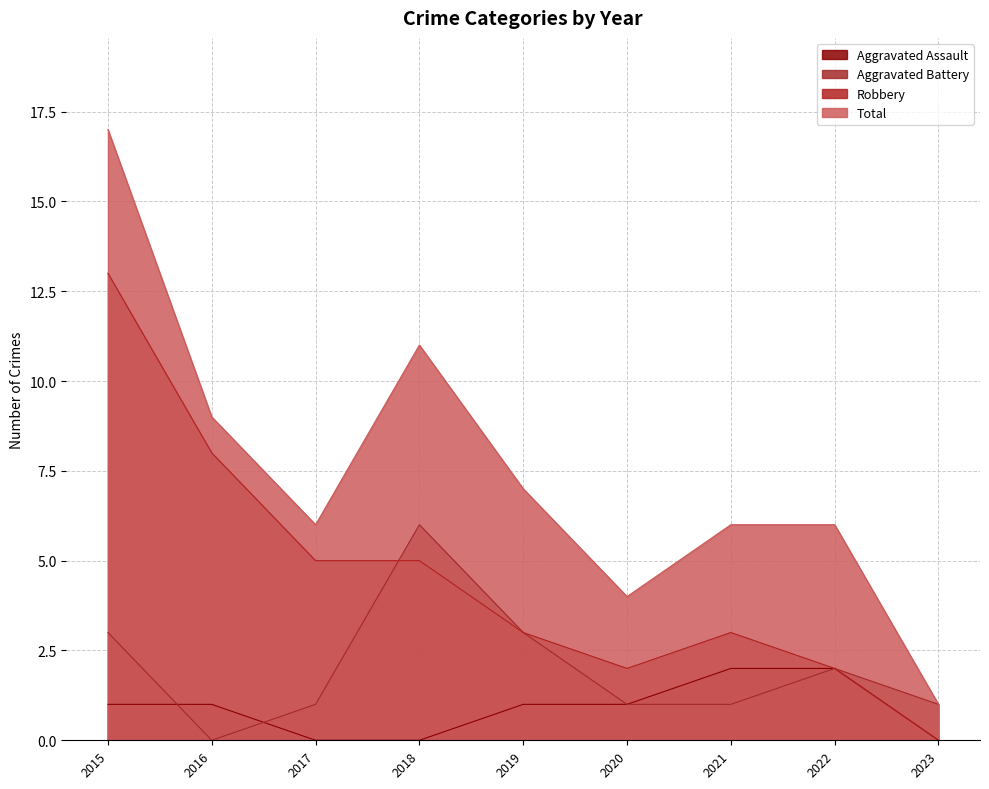

True or false: Aggravated Assault and Total intersect in this chart.

False